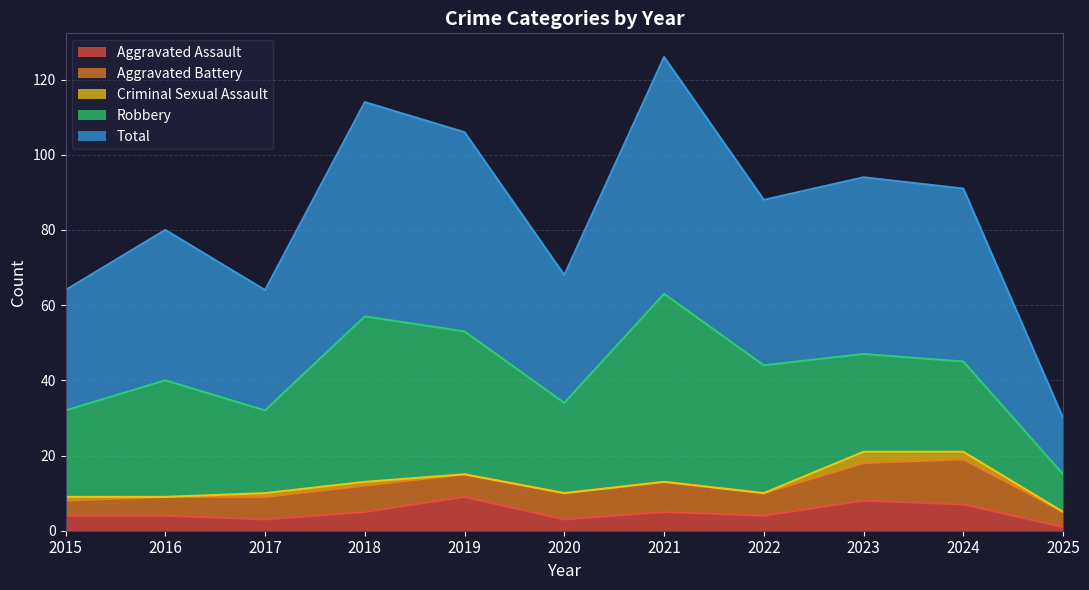

True or false: Criminal Sexual Assault and Aggravated Assault cross at least once.

False